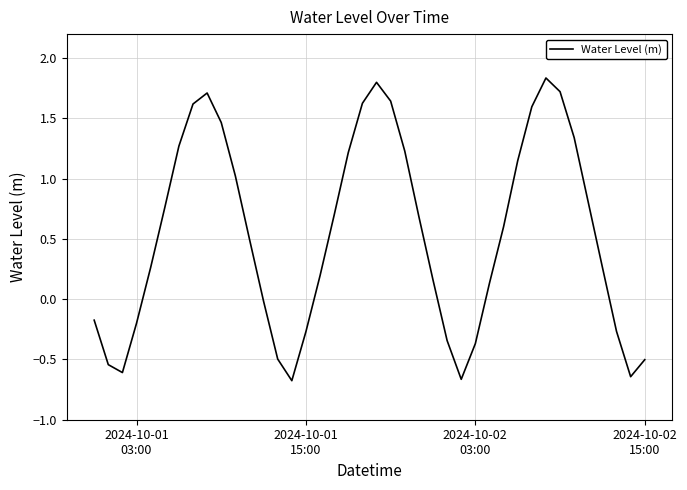

How many values are below zero?

14